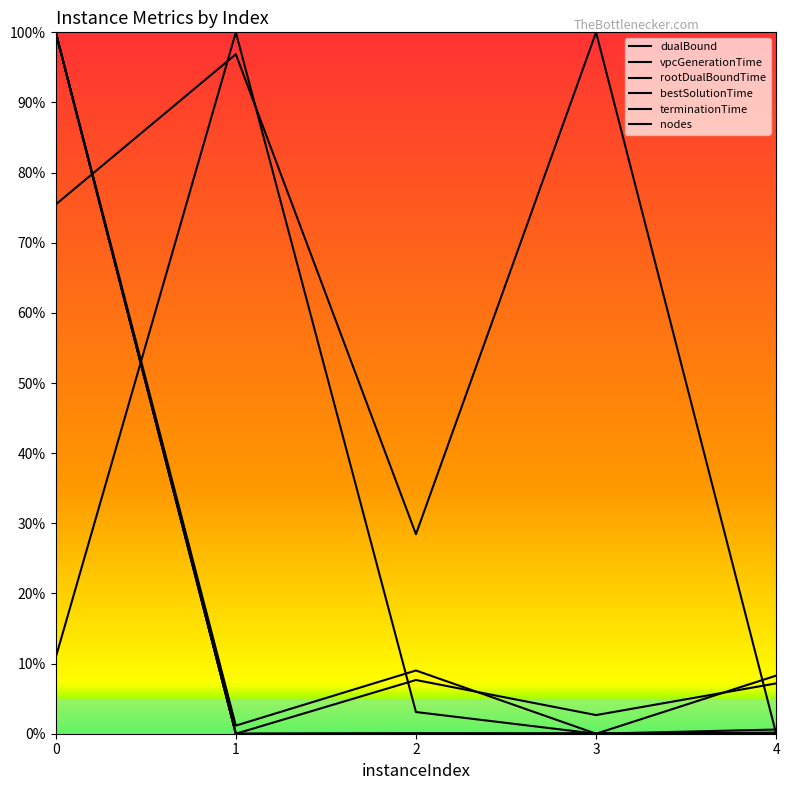

Between 1 and 2, which series saw the biggest shift?

dualBound